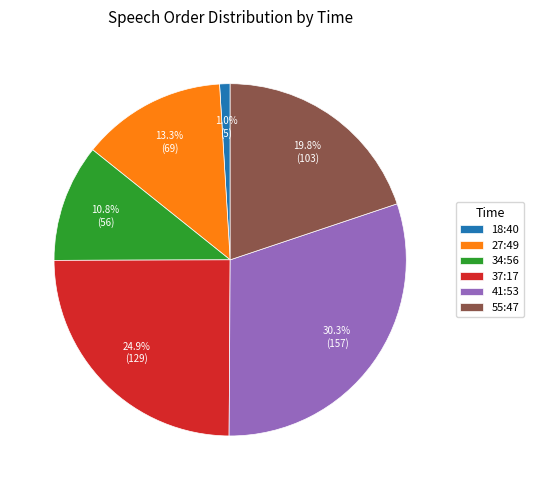

What portion of the pie excludes 37:17?

75.1%